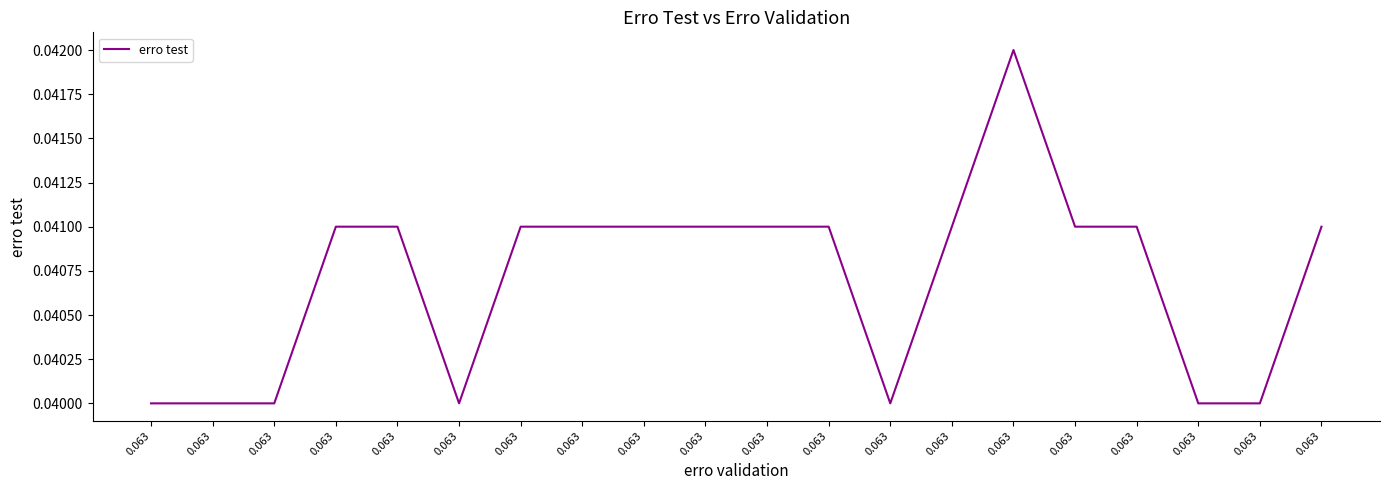

True or false: the data shows 0.0 at 0.063.

True